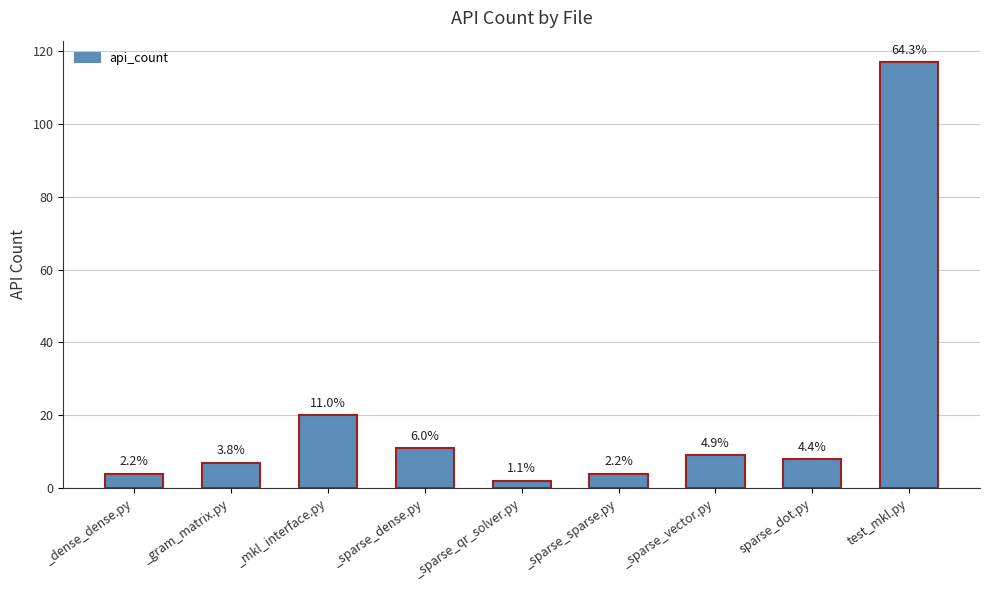

What is the difference between the maximum and minimum values?

115